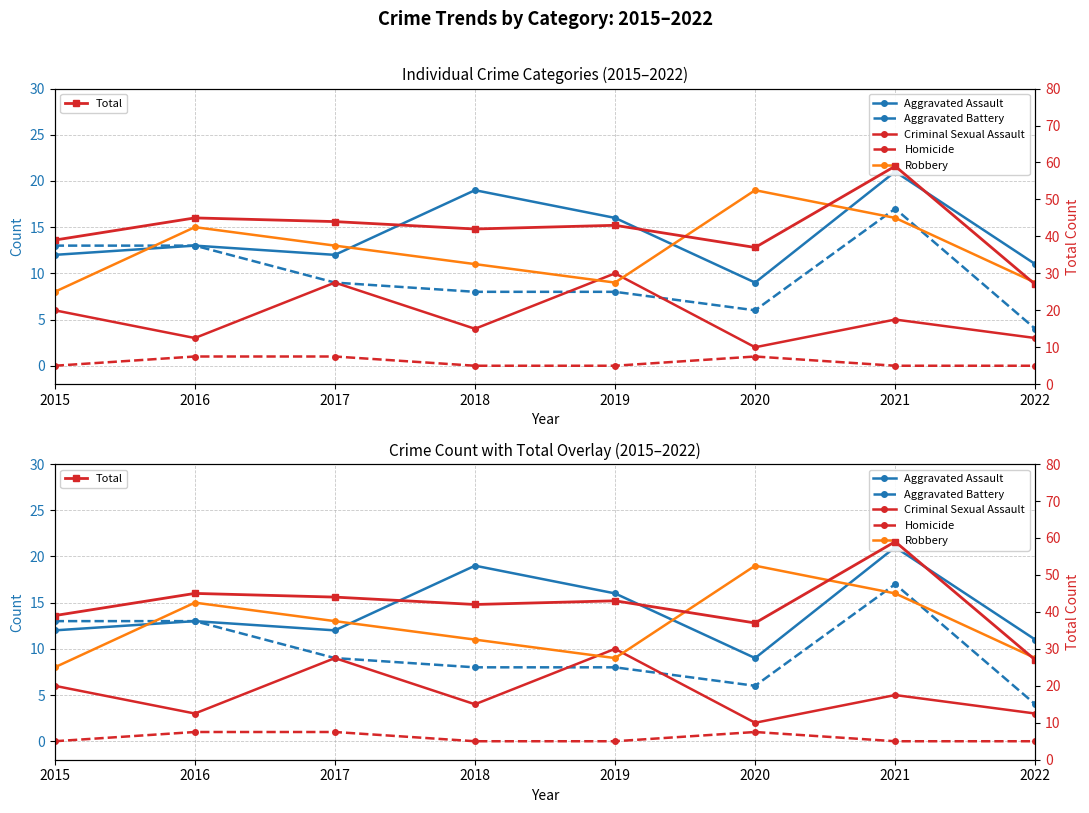

Does the chart have visible grid lines?

Yes